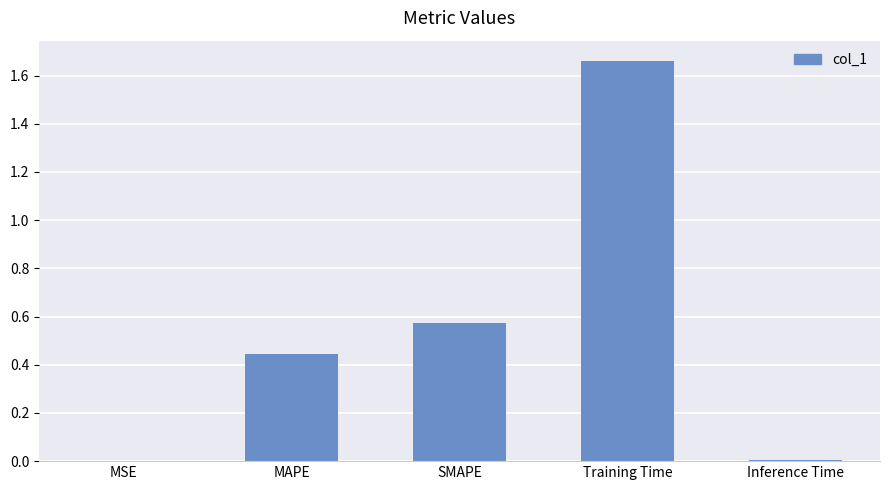

What is the sum of all values?

2.7